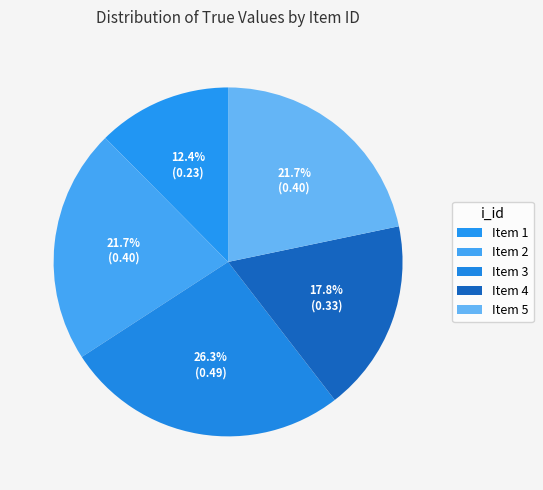

Is there any slice that represents more than half of the pie?

No